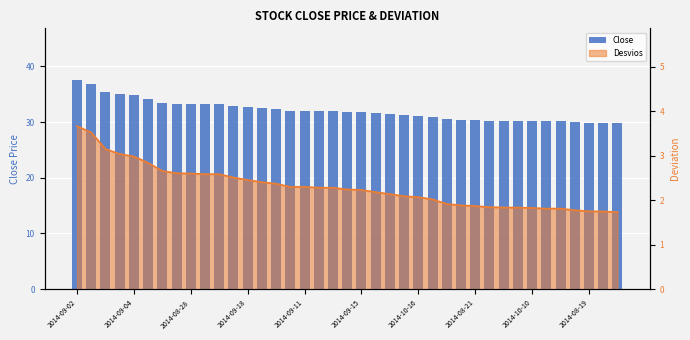

What is the difference between the maximum and minimum values?

7.6